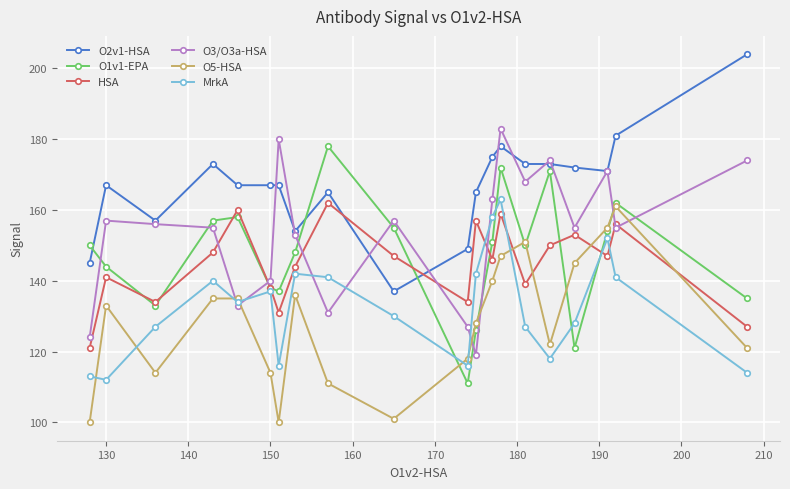

What is the difference between the second highest and second lowest values in the O1v1-EPA series?

51